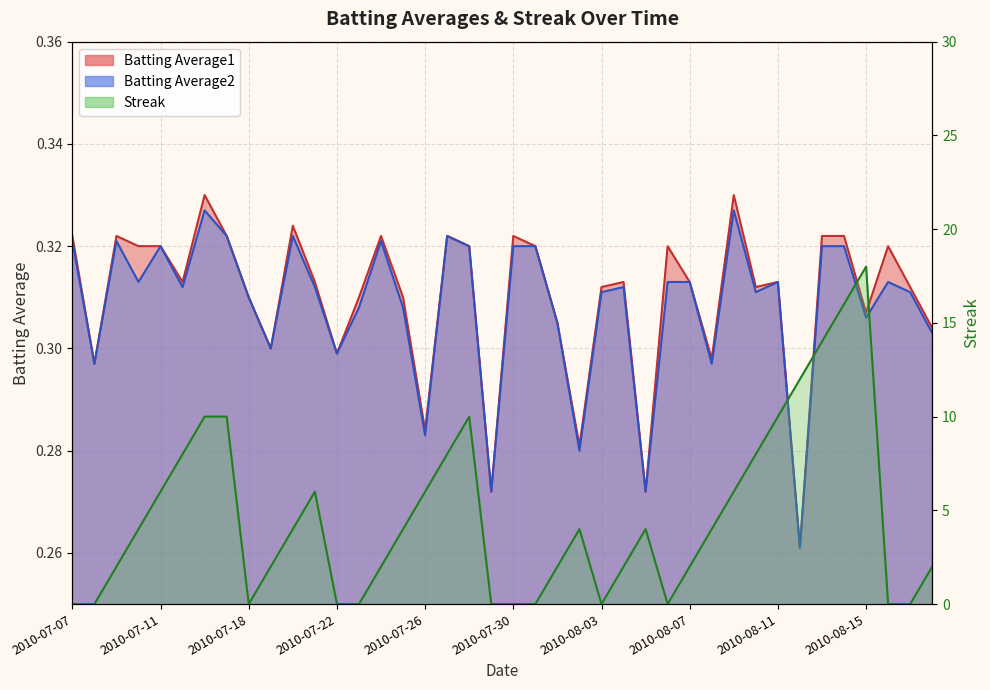

What is the difference between the highest and lowest values at 2010-07-29?

0.3